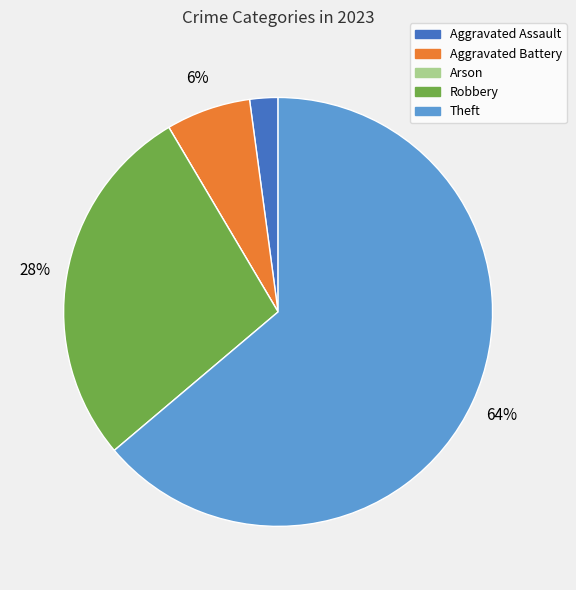

Which slice represents more than half of the pie?

Theft